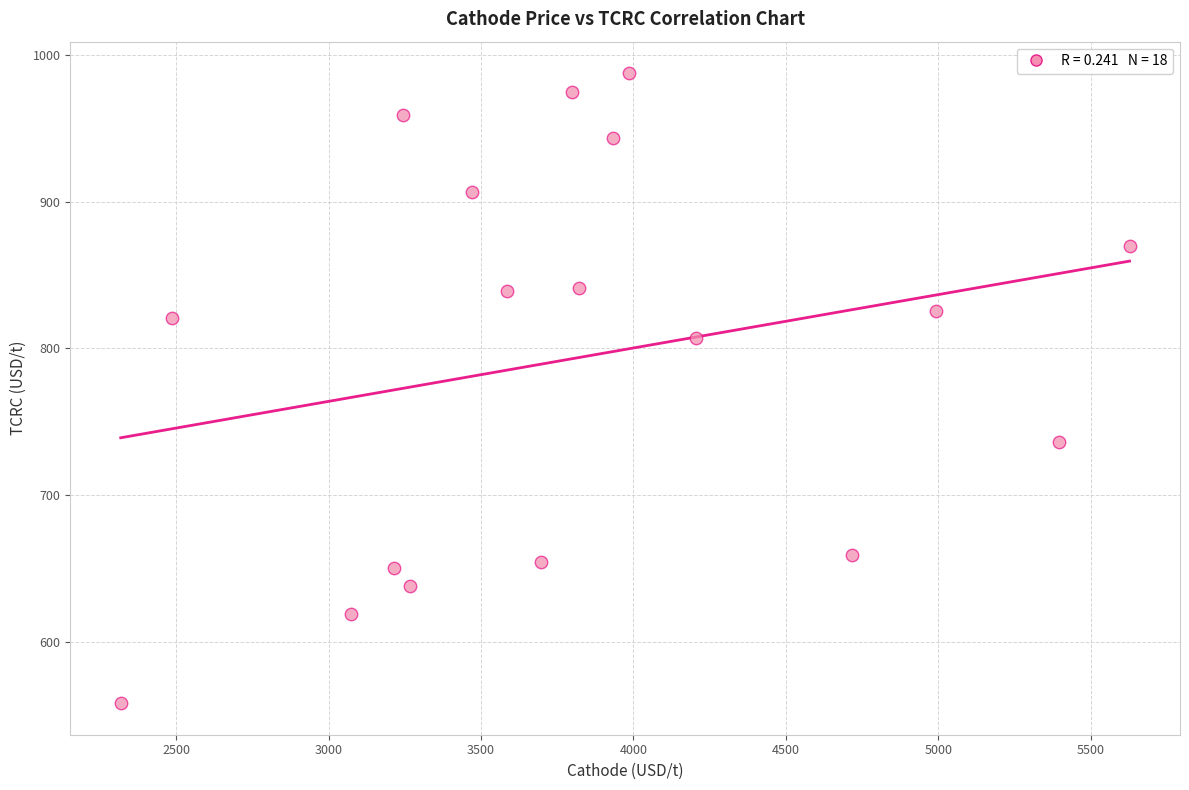

What is the range of X values (max minus min)?

3309.9